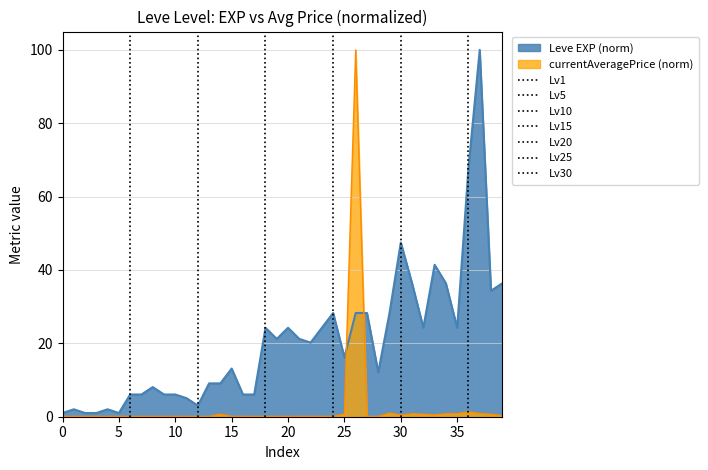

What is the highest value of the Leve EXP series?

100.0